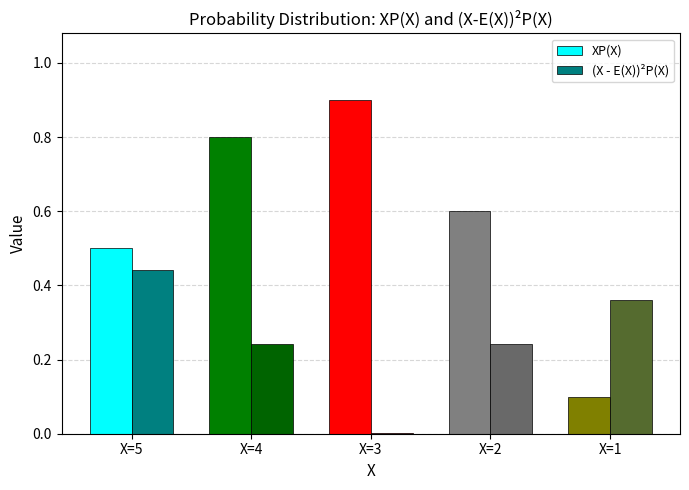

True or false: XP(X) has a value of 0.8 at X=5.

False